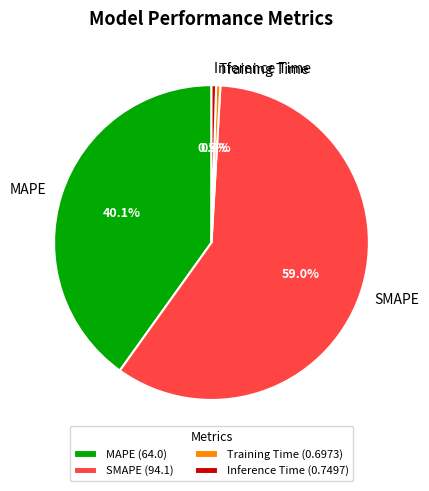

True or false: SMAPE accounts for 59% of the total.

True